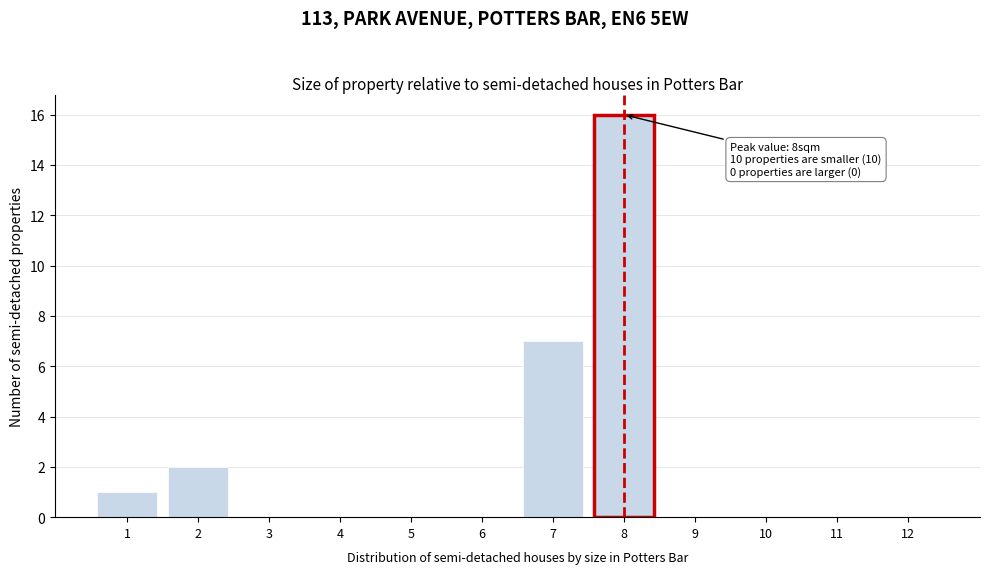

Reading right to left, extract all data points from this chart.

12=0	11=0	10=0	9=0	8=16	7=7	6=0	5=0	4=0	3=0	2=2	1=1